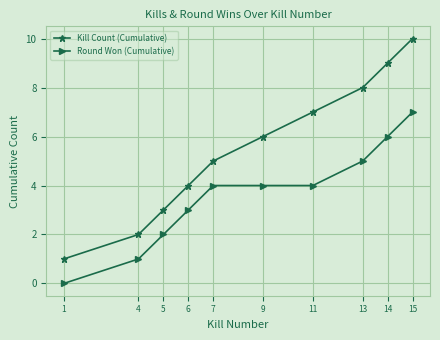

What is the difference between the maximum and second lowest values in the Round Won (Cumulative) series?

6